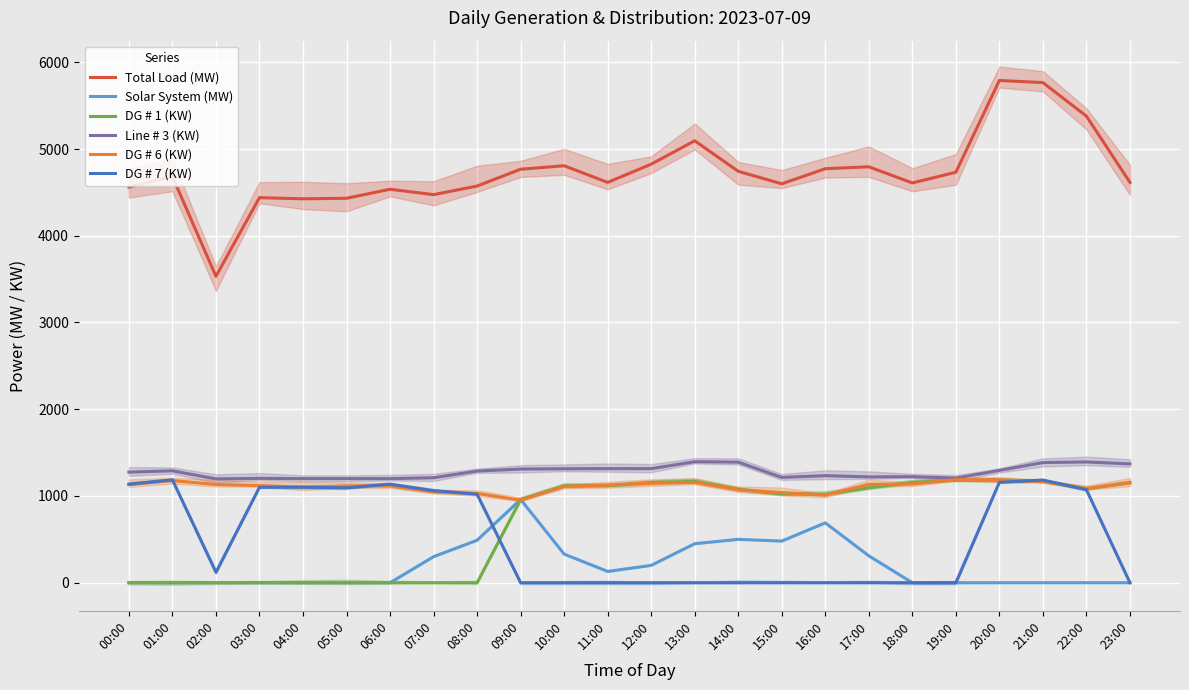

The DG # 6 (KW) series shows 1132 at 00:00. True or false?

True